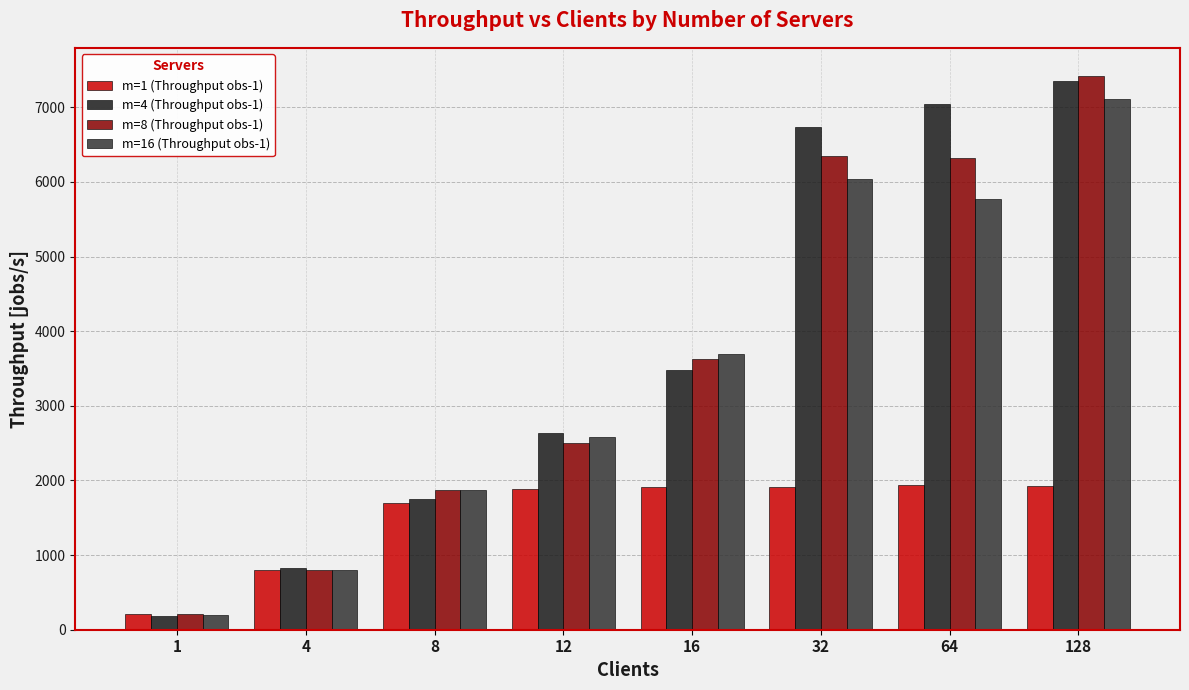

At how many categories does at least one series exceed 1913?

5